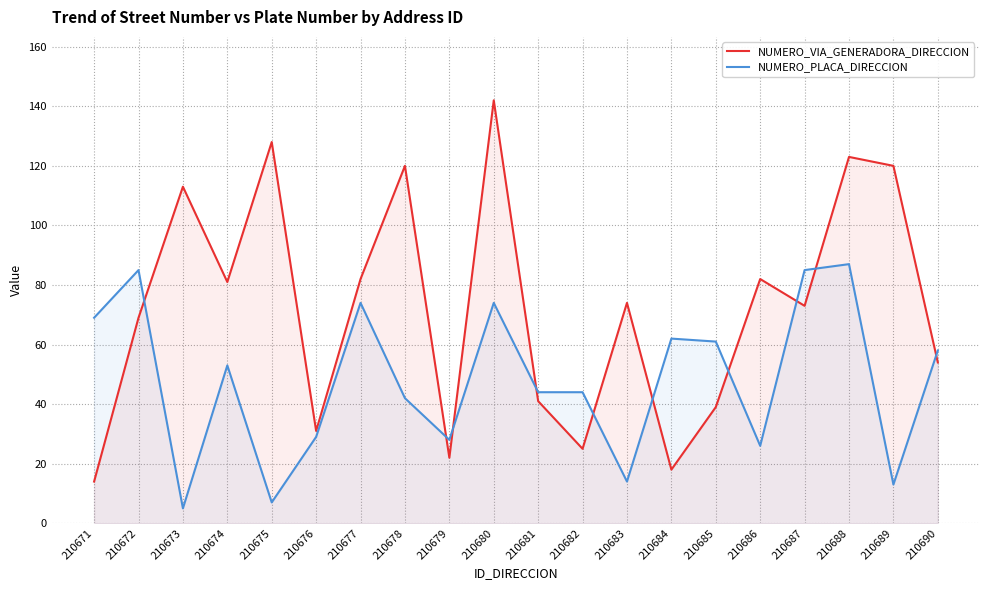

At which category is the sum across all series the highest?

210680